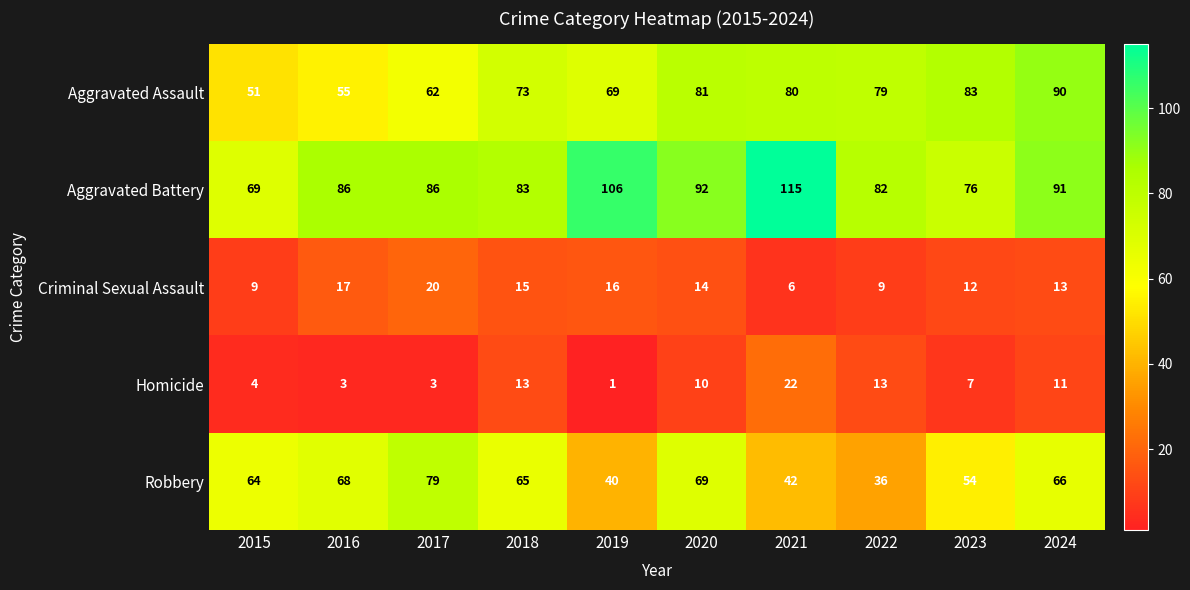

Is it true that Criminal Sexual Assault equals 19 at 2024?

False